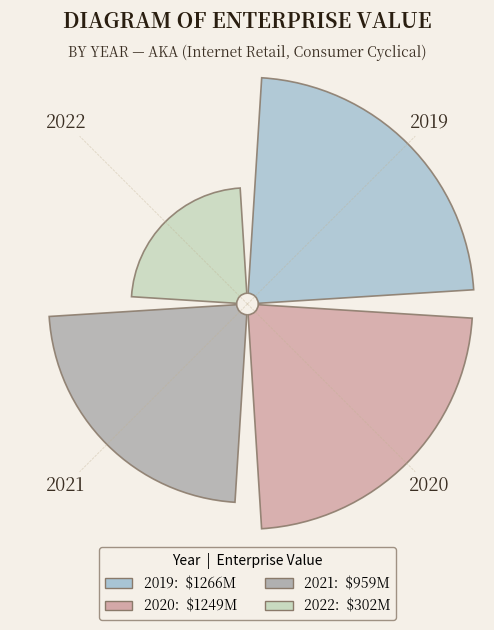

True or false: 2020 accounts for 21% of the total.

False